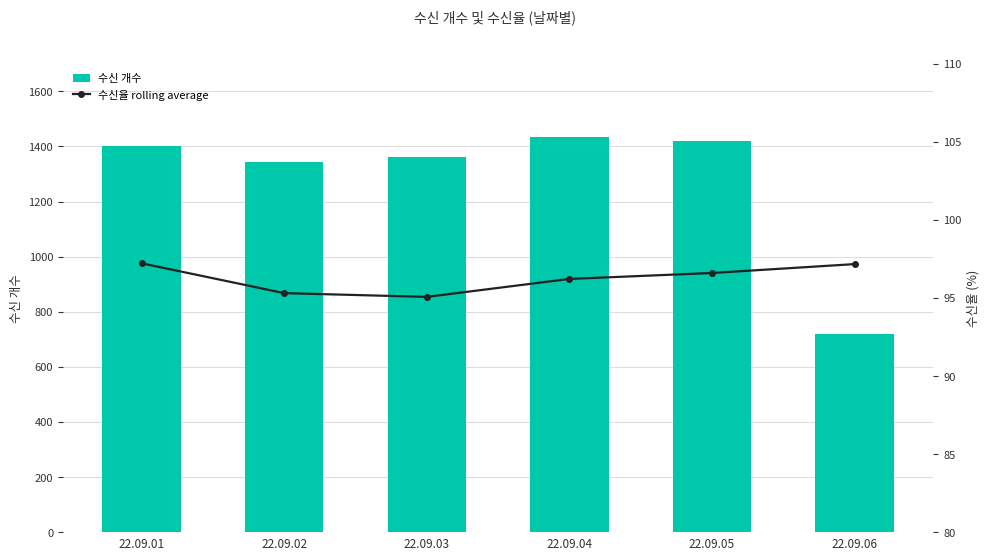

Is the value of 수신 개수 at 22.09.03 greater than the value of 수신율 rolling average at 22.09.05?

Yes